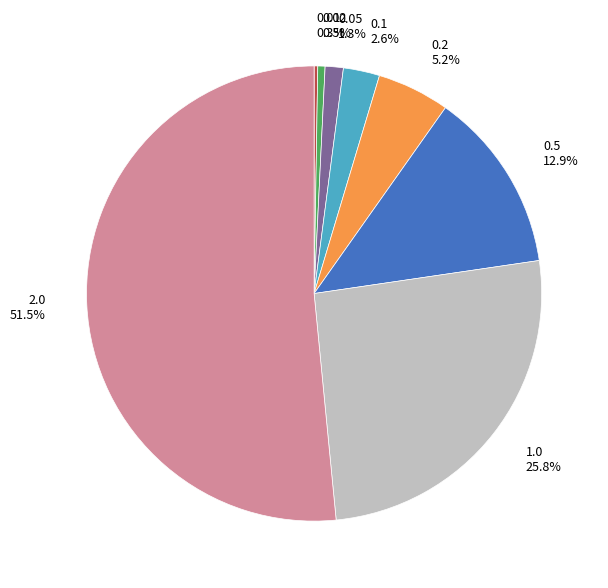

Does any single category account for the majority?

Yes